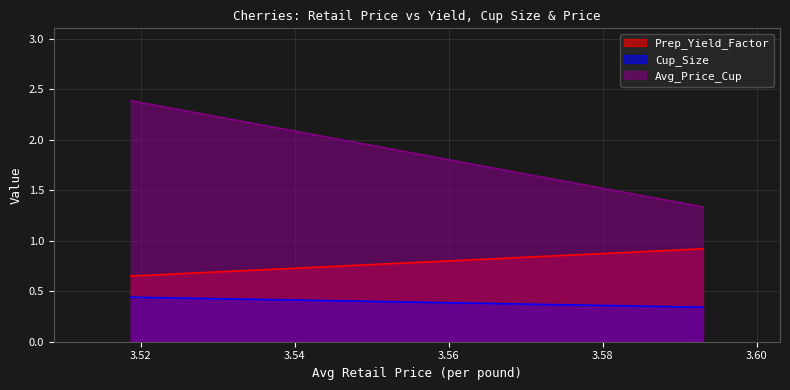

Which series has the largest range (max minus min)?

Avg_Price_Cup